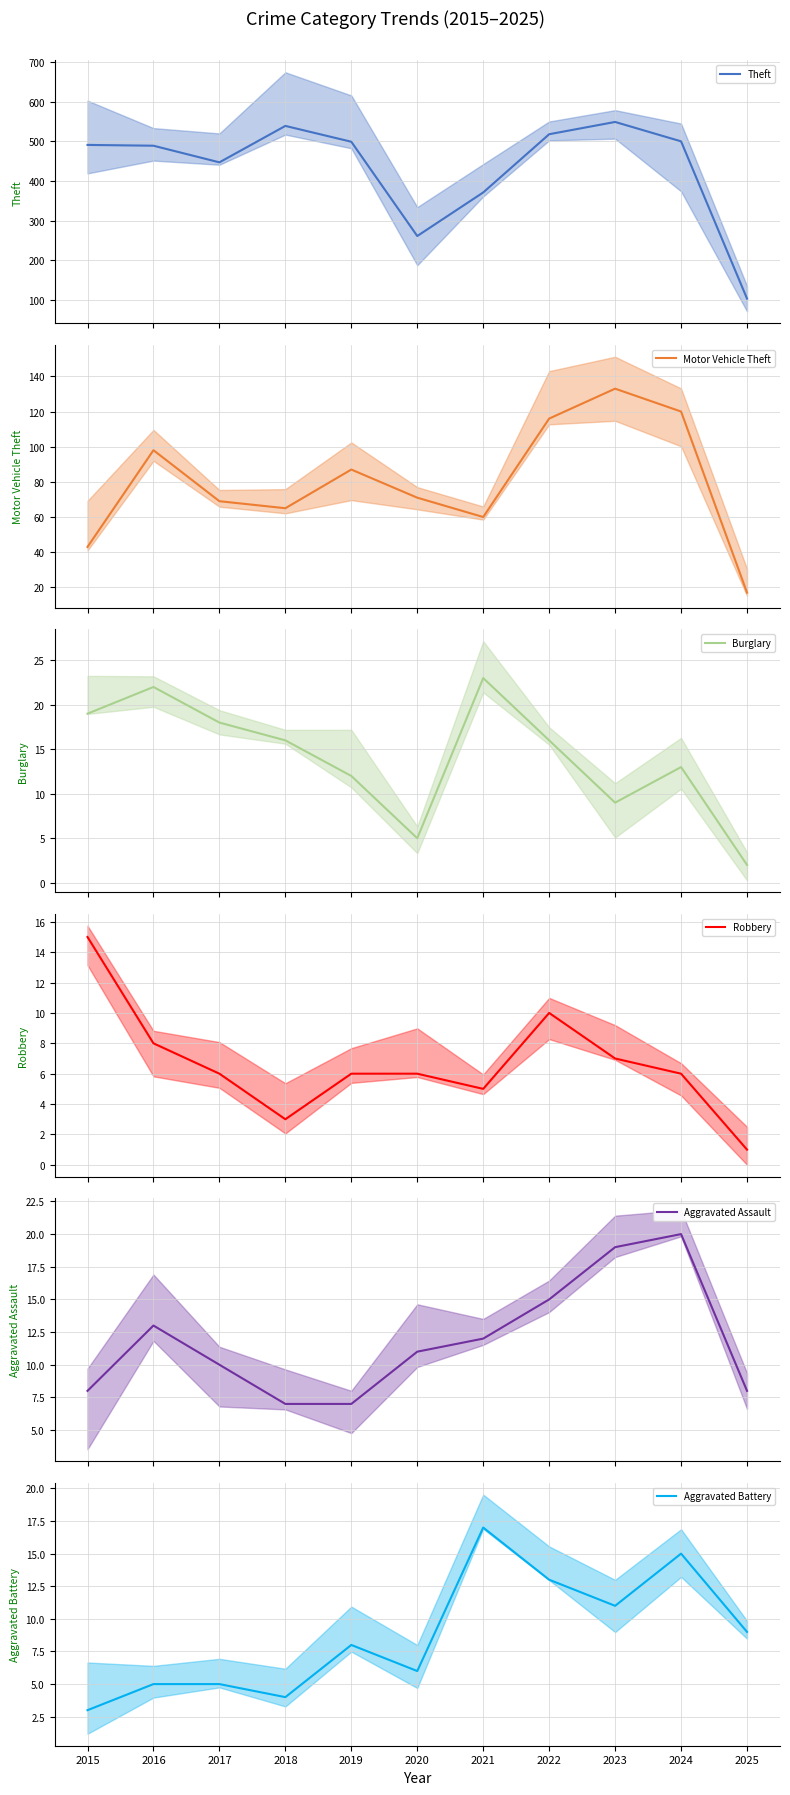

What is the difference between the second highest and minimum values in the Theft series?

436